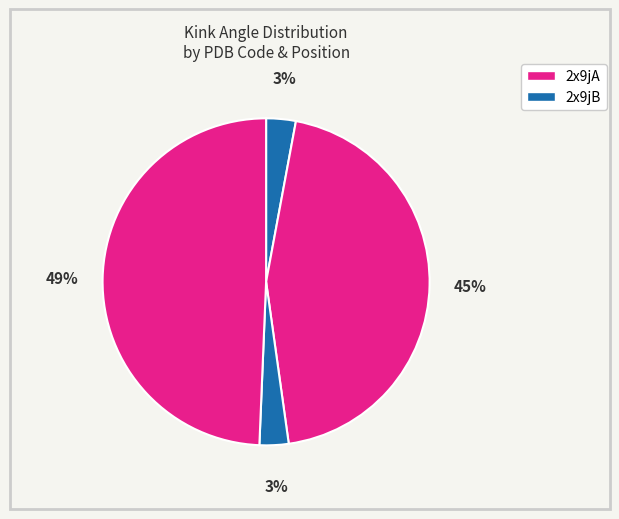

How many slices are in this pie chart?

4